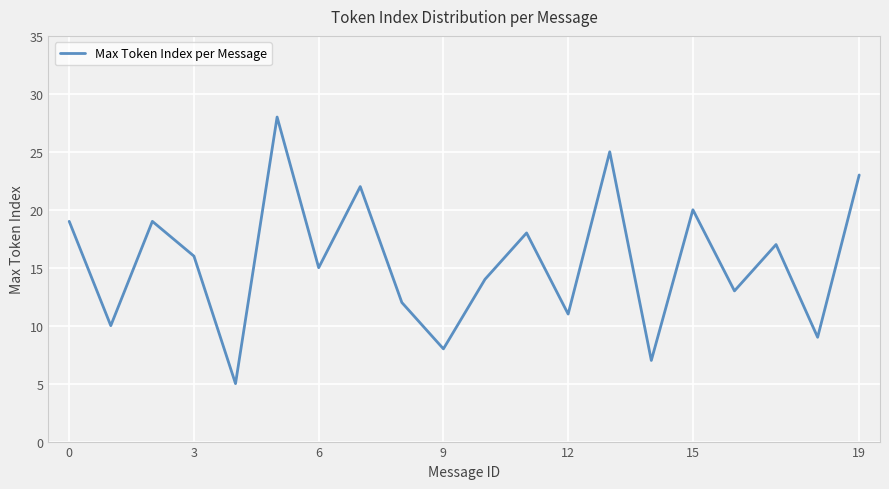

What is the minimum value shown in the chart?

5